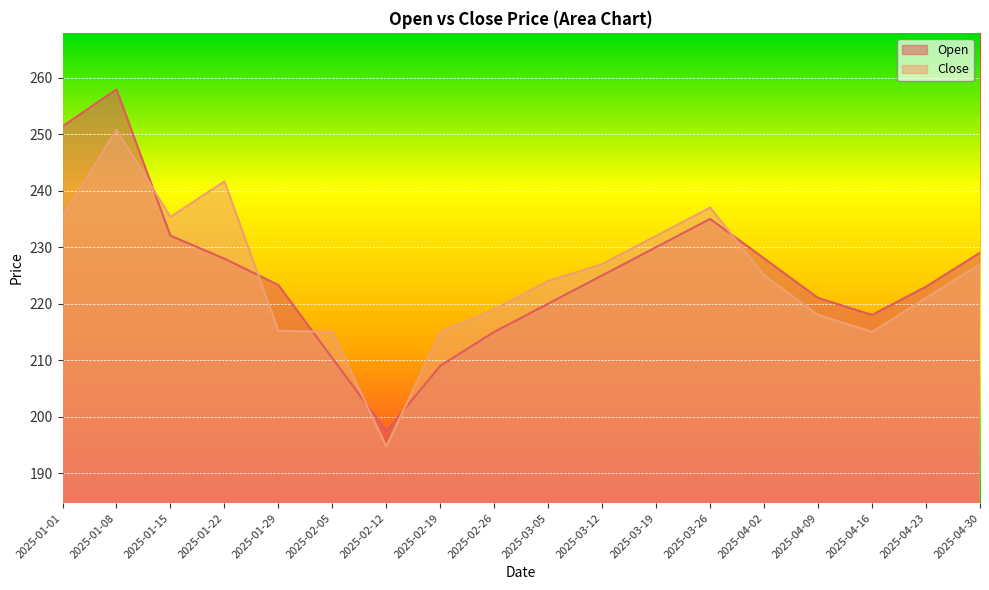

What are all the series names shown in the legend?

Open, Close